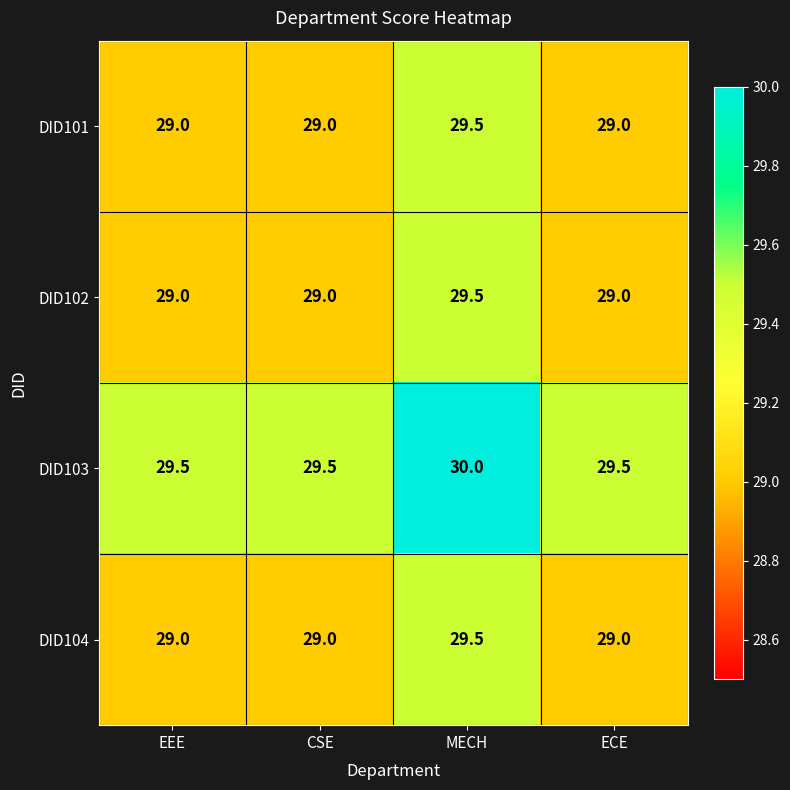

What is the difference between the highest and lowest values at CSE?

0.5